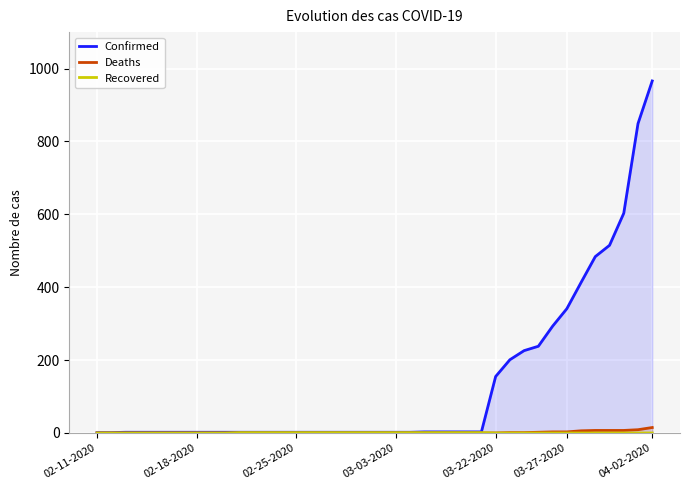

Reading left to right, list all the values displayed in this chart.

Confirmed: 1	1	2	2	2	2	2	2	2	2	2	2	2	2	2	2	2	2	2	2	2	2	2	3	3	3	3	3	155	201	226	238	293	341	413	484	515	603	849	966
Deaths: 0	0	0	0	0	0	0	0	0	0	0	0	0	0	0	0	0	0	0	0	0	0	0	0	0	0	0	0	0	1	1	2	3	3	6	7	7	7	9	15
Recovered: 0	0	0	0	0	0	0	0	0	0	1	1	1	1	1	1	1	1	1	1	1	1	1	1	1	1	1	1	0	0	0	0	0	0	0	0	0	0	0	0